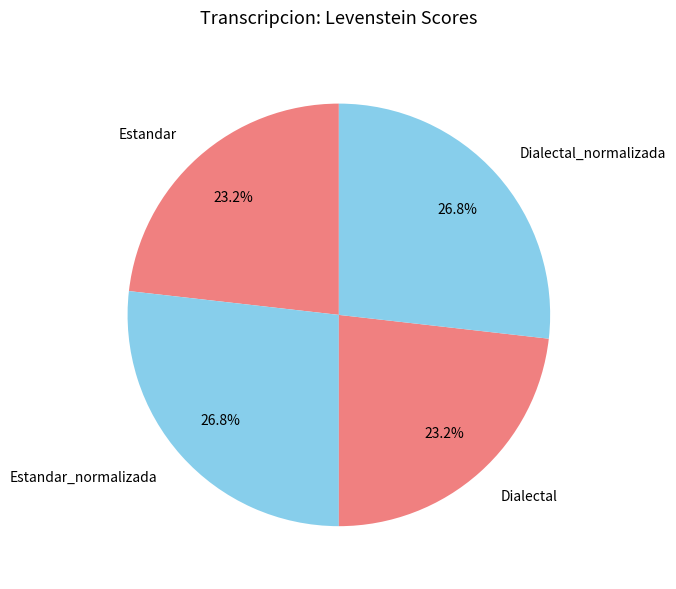

Approximately how many times larger is the value at Dialectal compared to Estandar?

1.0